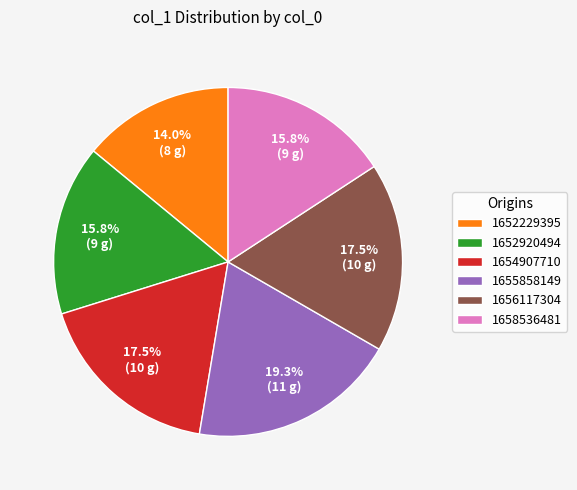

To the nearest percent, what is the average slice percentage?

17%